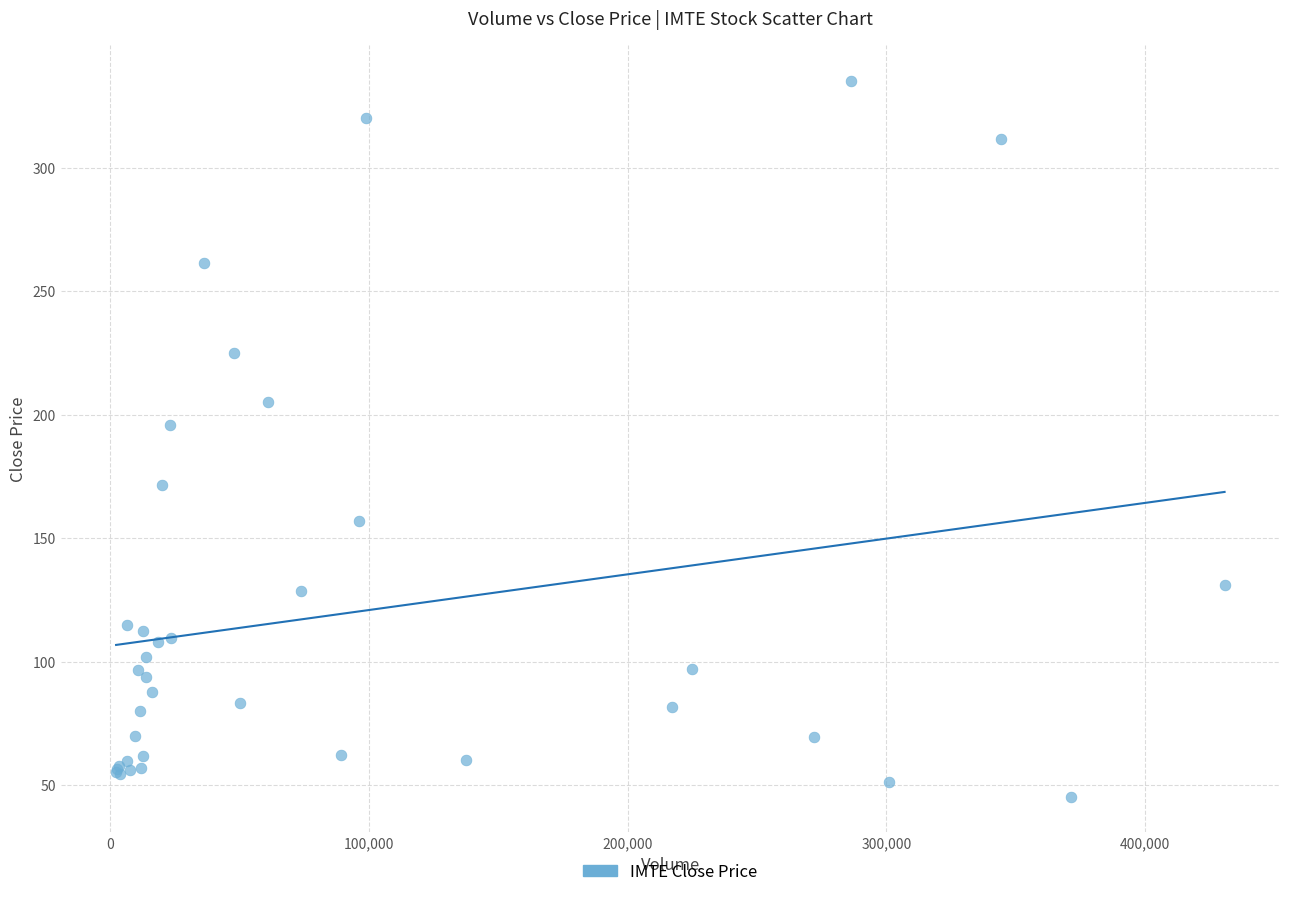

What Y value in the scatter plot is closest to 190?

196.0